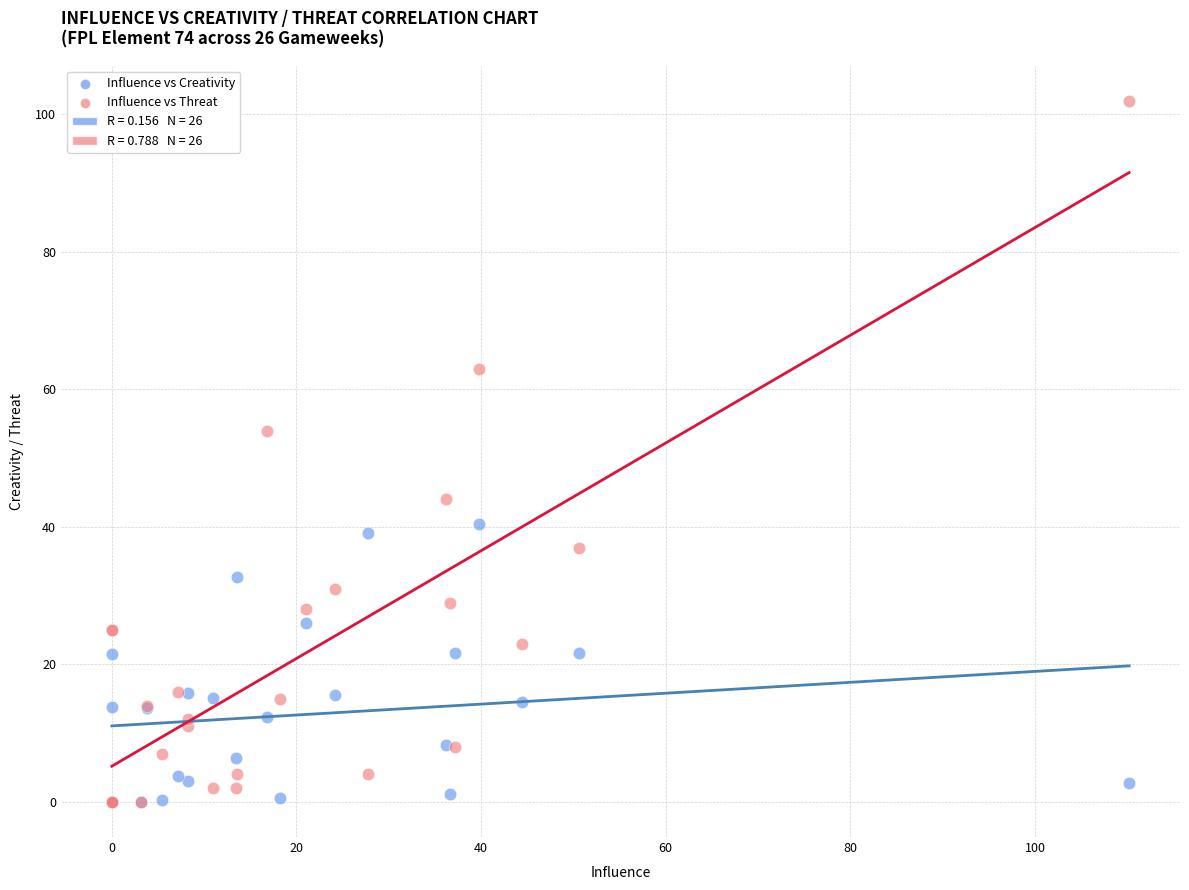

Across all series, what Y value is closest to 51?

54.0